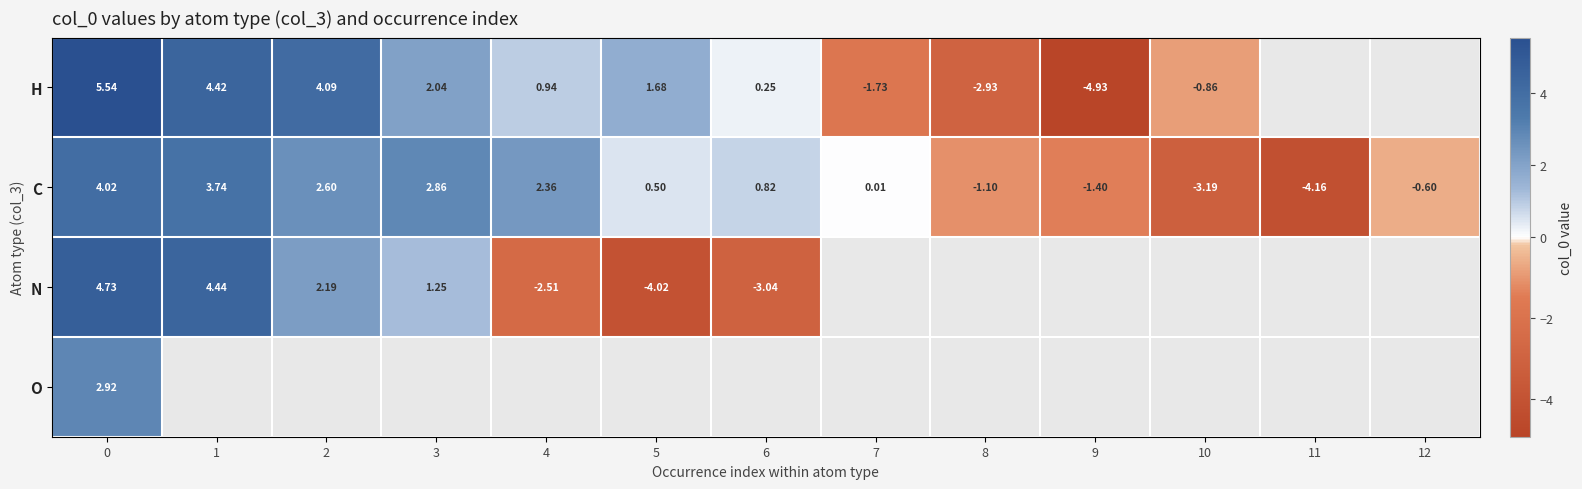

How many positive values does the C series have?

8